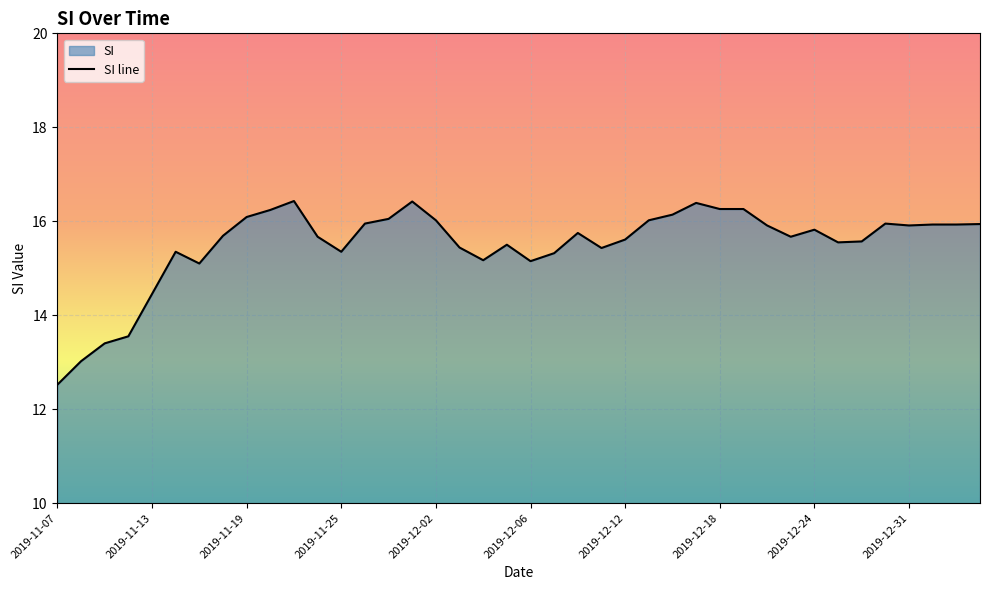

What is the maximum value shown in the chart?

16.4